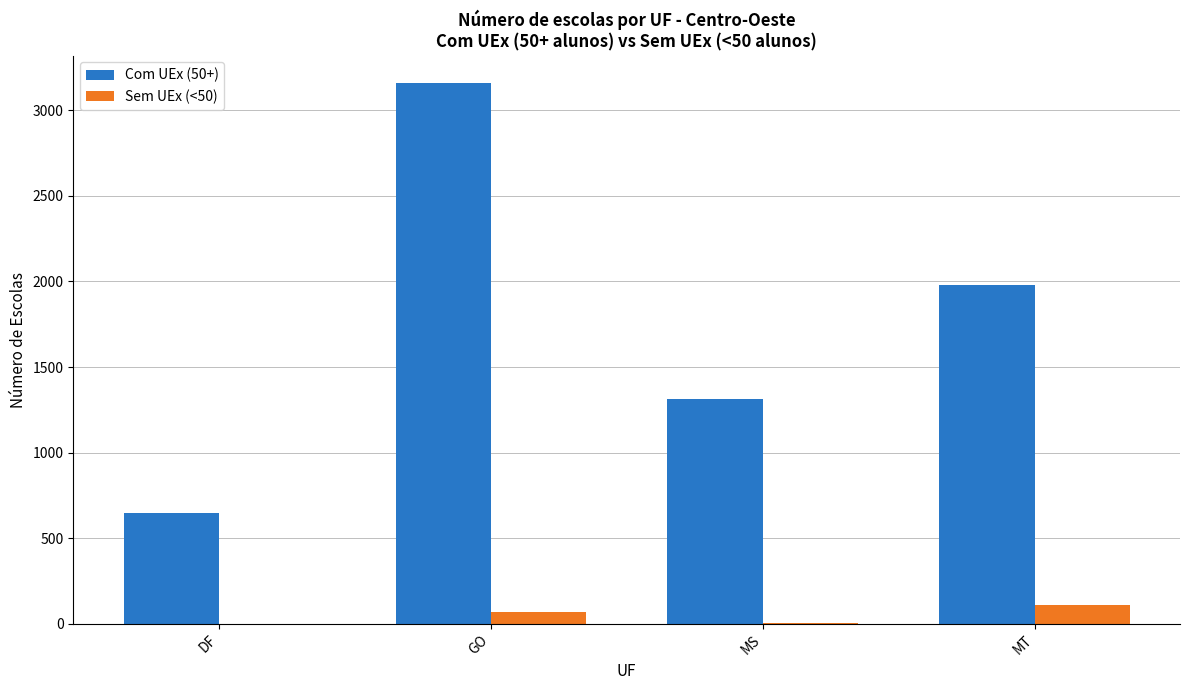

What is the sum of all Com UEx (50+) values?

7103